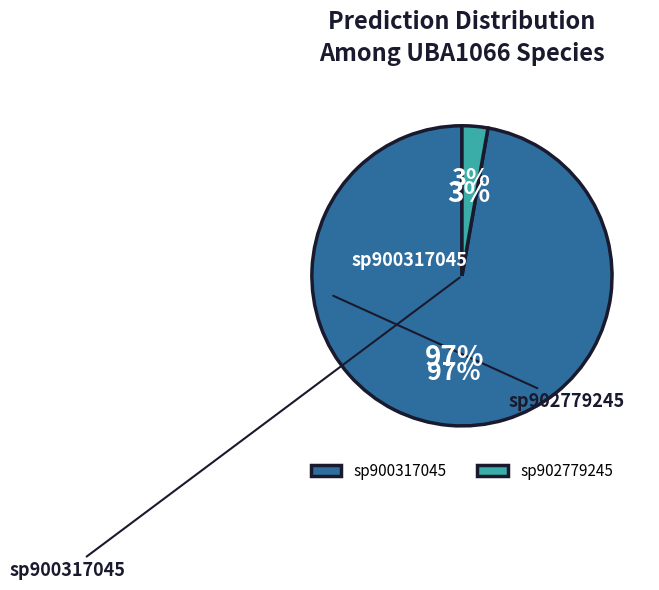

Does s__UBA1066 sp900317045 represent more than half of the total?

Yes